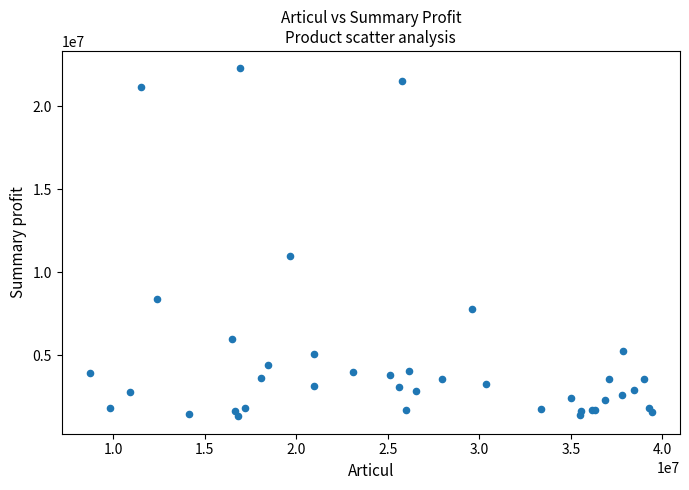

What Y value in the scatter plot is closest to 11797501?

10966862